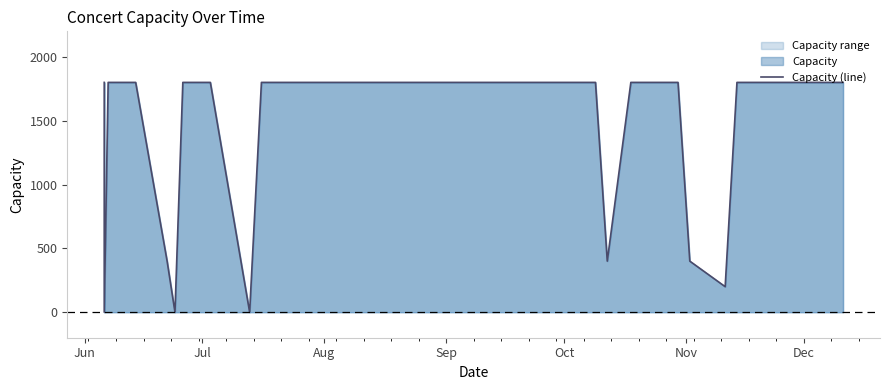

Where is the data nearest to the value 900?

Nov